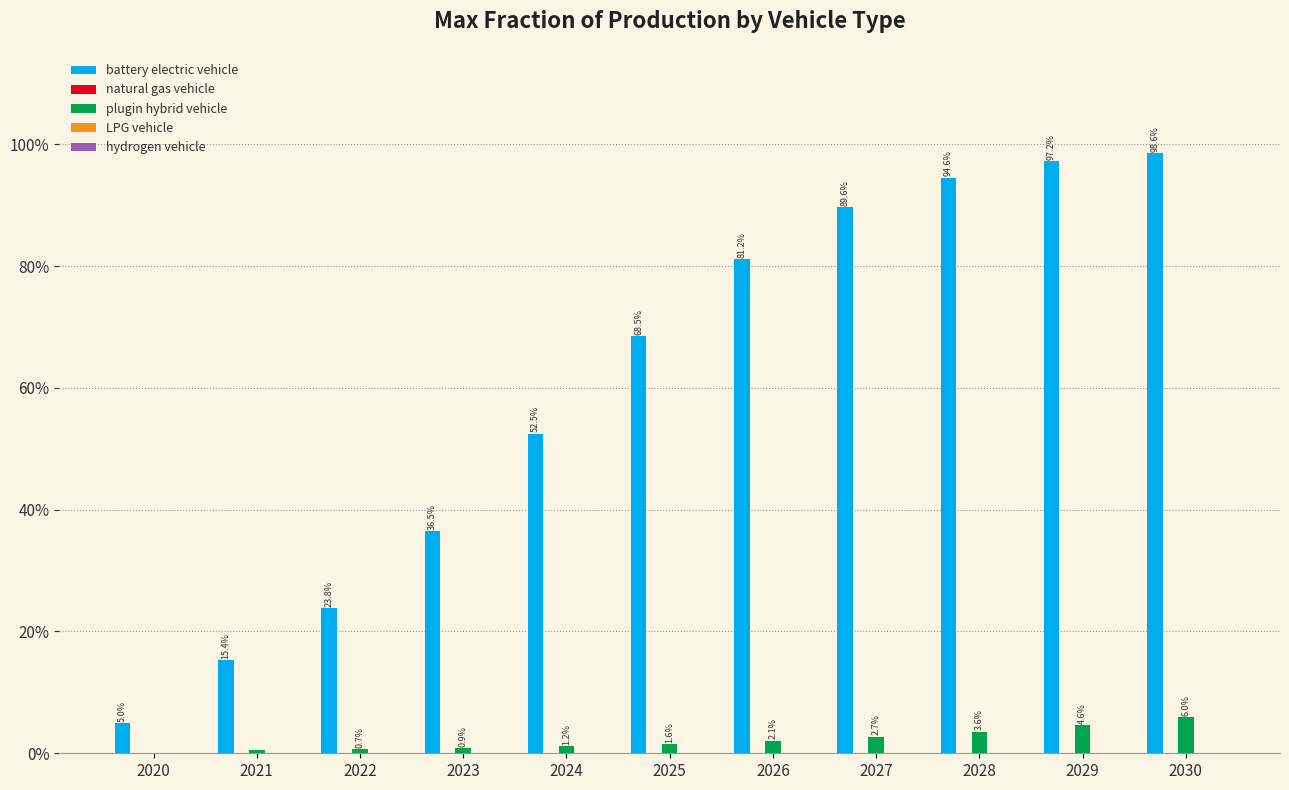

True or false: plugin hybrid vehicle has a value of 0.0 at 2025.

False